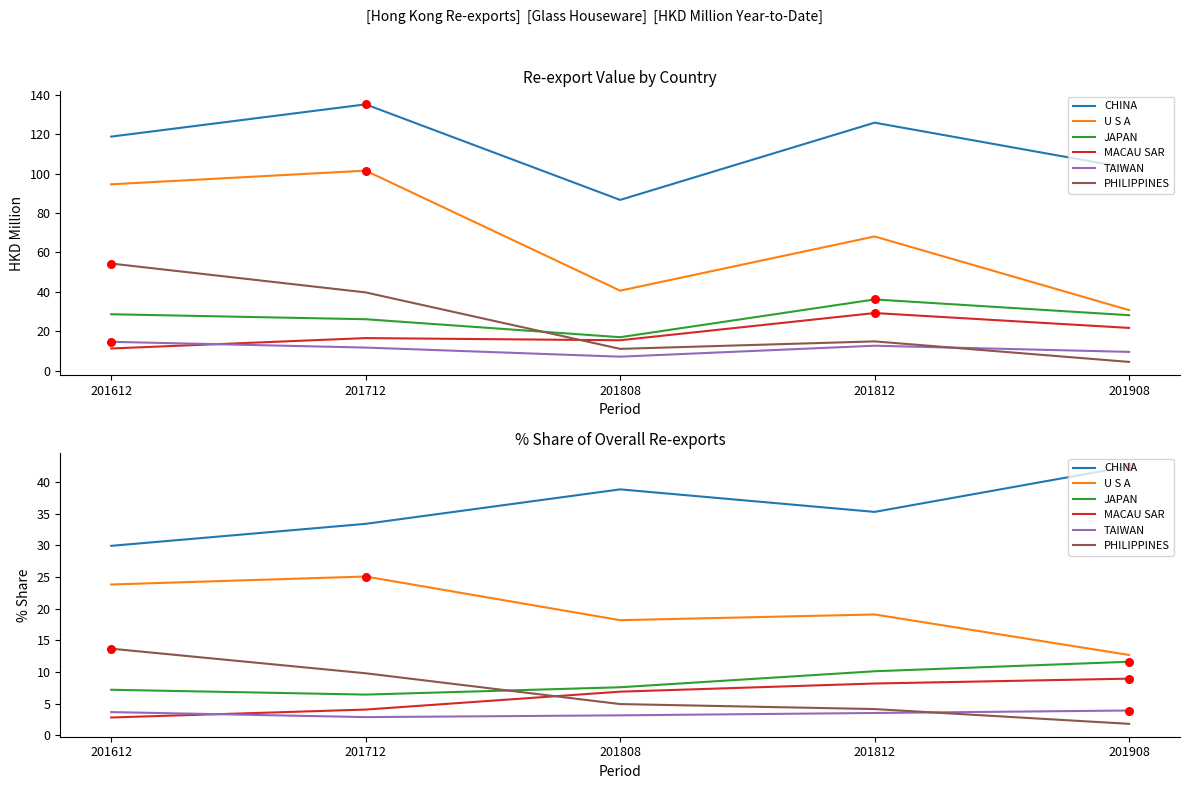

Which series has the largest total across all categories?

CHINA